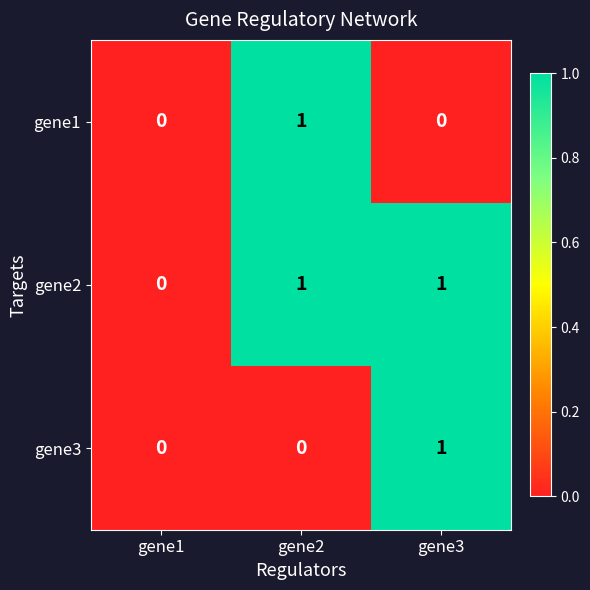

Reading left to right, extract all data points from this chart.

gene1: 0	1	0
gene2: 0	1	1
gene3: 0	0	1